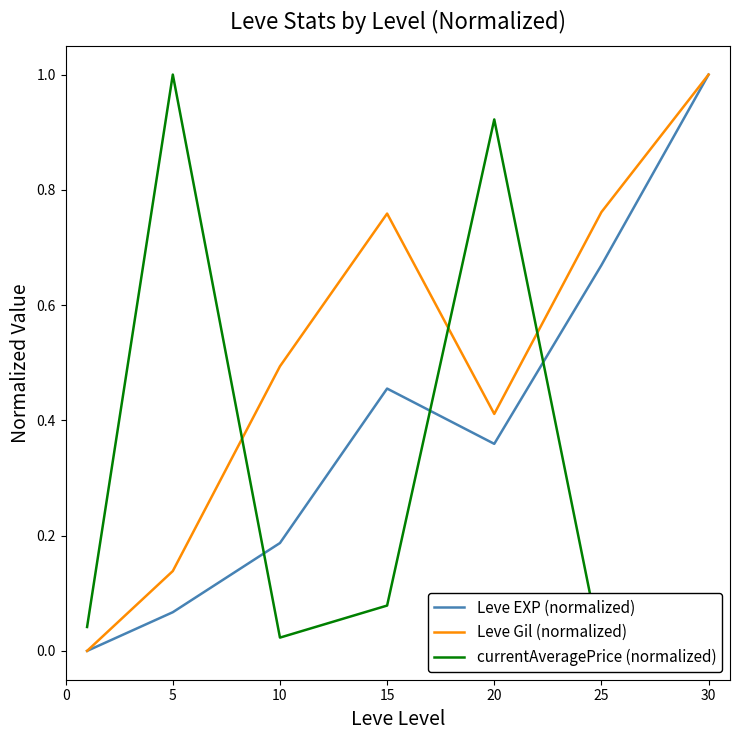

True or false: currentAveragePrice (normalized) has a value of 0.9 at 20.

True